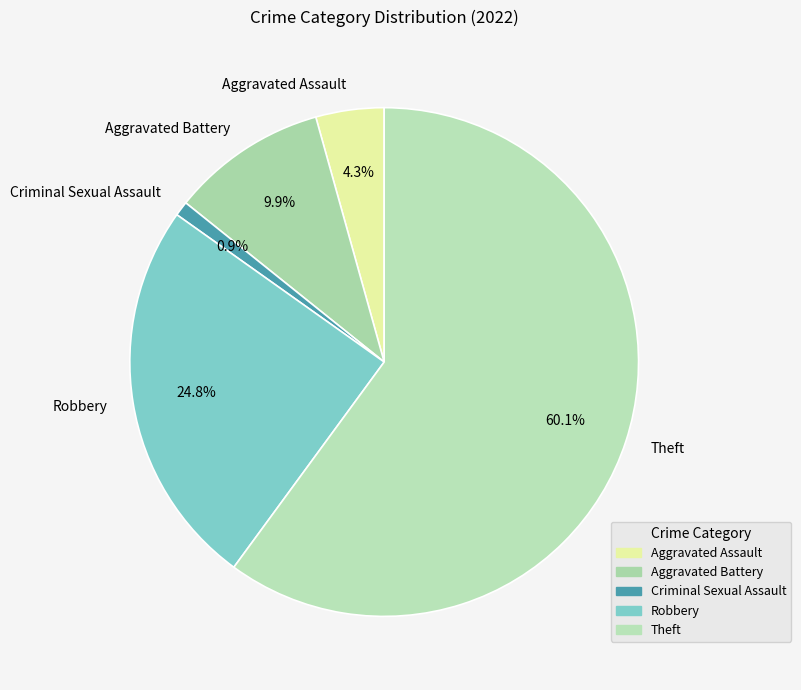

Which slice is the smallest?

Criminal Sexual Assault